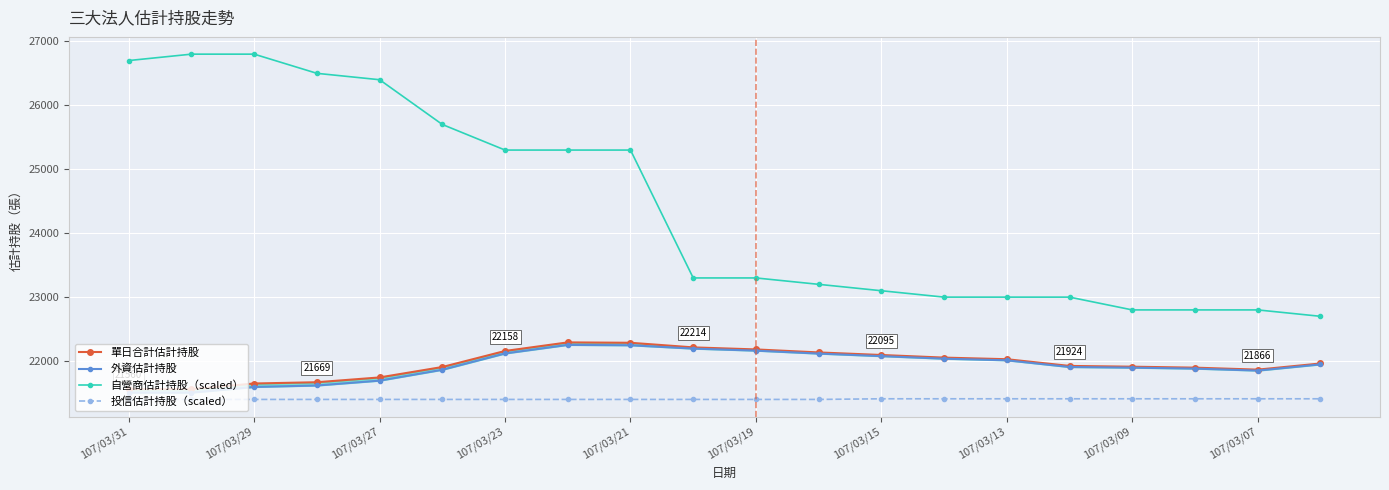

True or false: 自營商估計持股（scaled） and 投信估計持股（scaled） intersect in this chart.

False